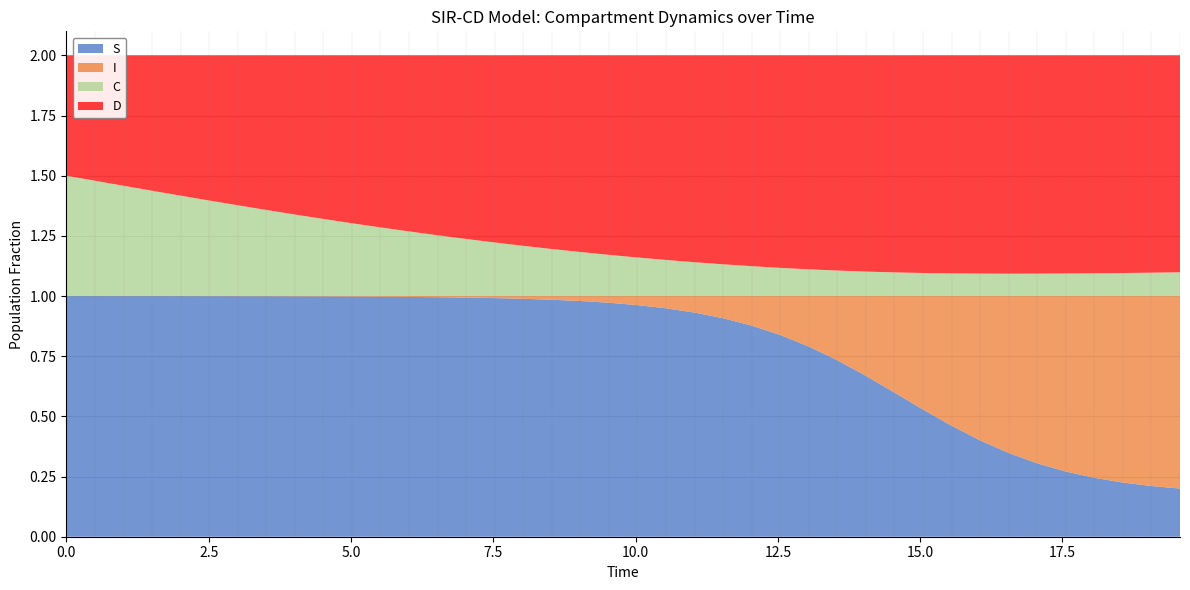

Reading left to right, transcribe all the data shown in this chart.

S: 1.0	1.0	1.0	1.0	1.0	1.0	1.0	1.0	1.0	1.0	1.0	1.0	1.0	1.0	1.0	1.0	1.0	1.0	1.0	1.0	1.0	0.9	0.9	0.9	0.9	0.8	0.8	0.7	0.7	0.6	0.5	0.5	0.4	0.3	0.3	0.3	0.2	0.2	0.2	0.2
I: 0.0	0.0	0.0	0.0	0.0	0.0	0.0	0.0	0.0	0.0	0.0	0.0	0.0	0.0	0.0	0.0	0.0	0.0	0.0	0.0	0.0	0.1	0.1	0.1	0.1	0.2	0.2	0.3	0.3	0.4	0.5	0.5	0.6	0.7	0.7	0.7	0.8	0.8	0.8	0.8
C: 0.5	0.5	0.5	0.4	0.4	0.4	0.4	0.4	0.3	0.3	0.3	0.3	0.3	0.3	0.2	0.2	0.2	0.2	0.2	0.2	0.2	0.2	0.1	0.1	0.1	0.1	0.1	0.1	0.1	0.1	0.1	0.1	0.1	0.1	0.1	0.1	0.1	0.1	0.1	0.1
D: 0.5	0.5	0.5	0.6	0.6	0.6	0.6	0.6	0.7	0.7	0.7	0.7	0.7	0.7	0.8	0.8	0.8	0.8	0.8	0.8	0.8	0.8	0.9	0.9	0.9	0.9	0.9	0.9	0.9	0.9	0.9	0.9	0.9	0.9	0.9	0.9	0.9	0.9	0.9	0.9